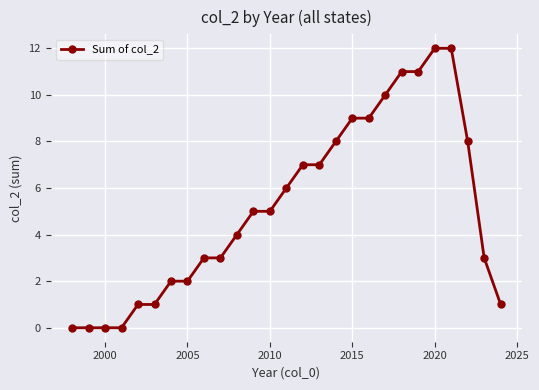

What is the value of the 13th point from the left?

5